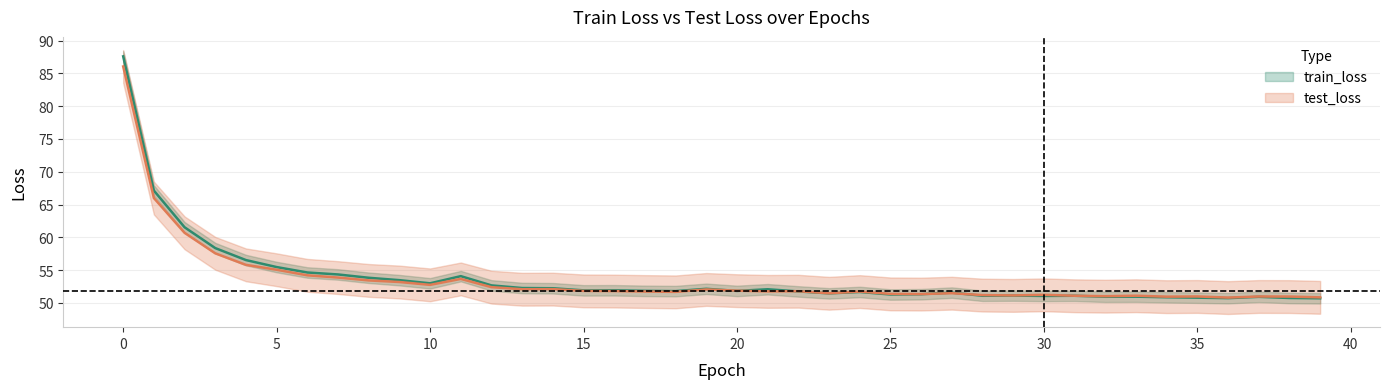

How many times do test_loss and train_loss cross each other?

5